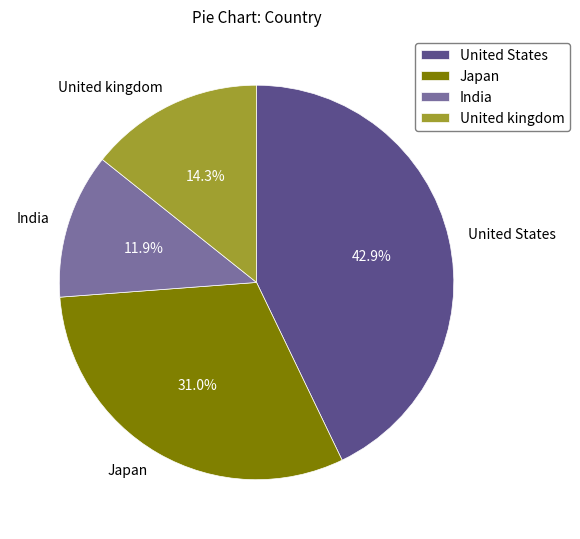

What percentage is NOT represented by United States?

57.1%